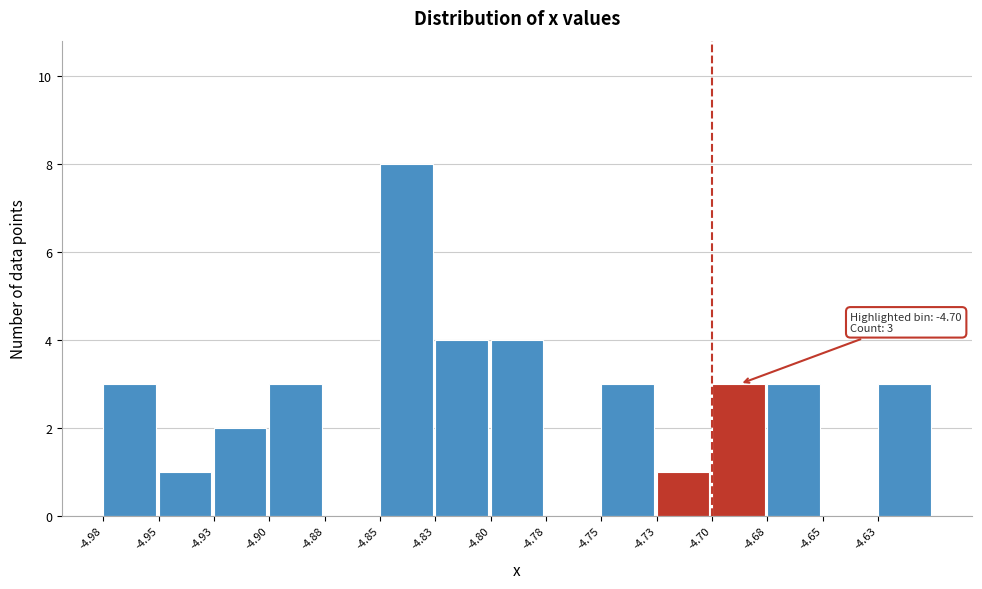

Reading left to right, what are all the values shown in this chart?

-4.98=3	-4.95=1	-4.93=2	-4.90=3	-4.88=0	-4.85=8	-4.83=4	-4.80=4	-4.78=0	-4.75=3	-4.73=1	-4.70=3	-4.68=3	-4.65=0	-4.63=3